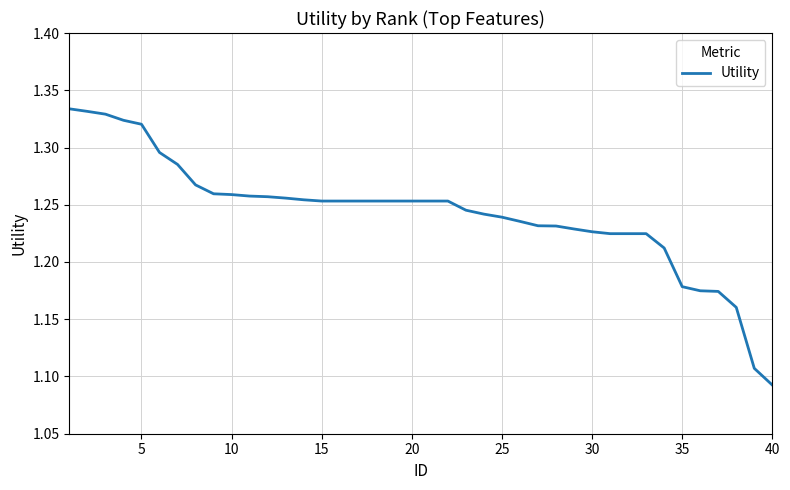

Reading left to right, transcribe all the data shown in this chart.

1.3	1.3	1.3	1.3	1.3	1.3	1.3	1.3	1.3	1.3	1.3	1.3	1.3	1.3	1.3	1.3	1.3	1.3	1.3	1.3	1.3	1.3	1.2	1.2	1.2	1.2	1.2	1.2	1.2	1.2	1.2	1.2	1.2	1.2	1.2	1.2	1.2	1.2	1.1	1.1